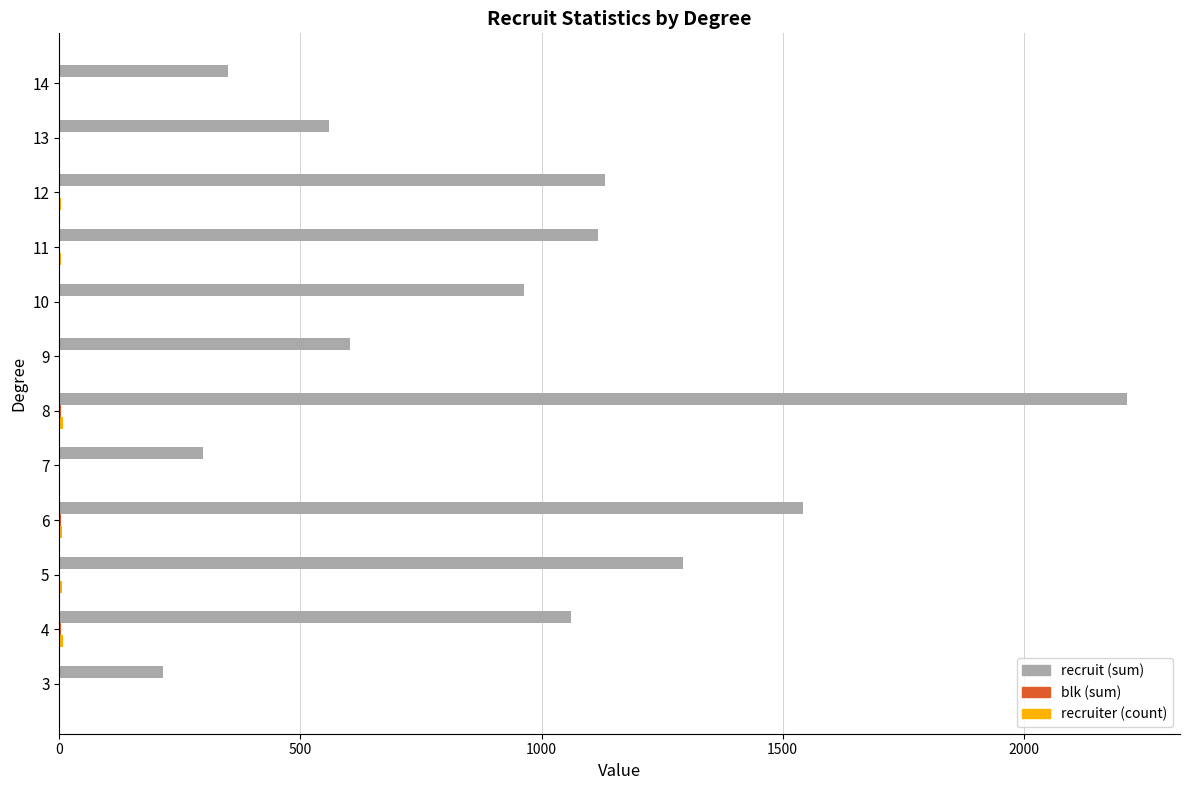

At which category is the sum across all series the highest?

8